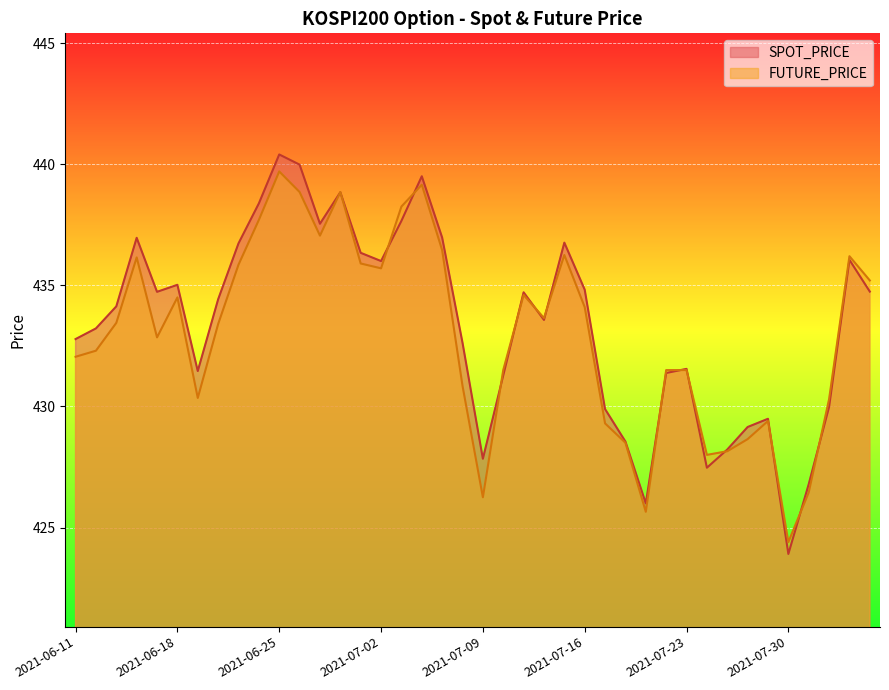

What is the average value of the FUTURE_PRICE series?

433.0